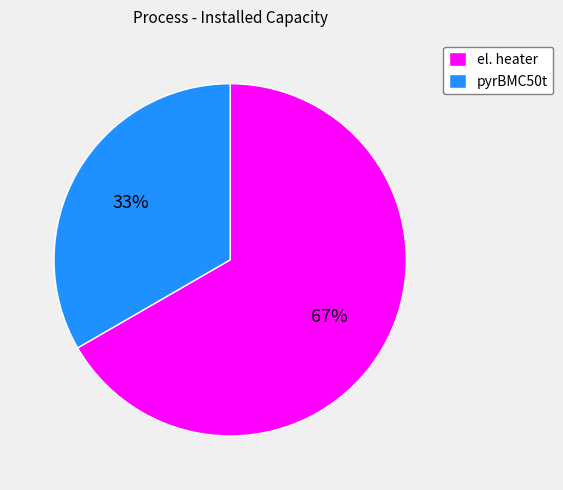

How many segments does this pie chart have?

2